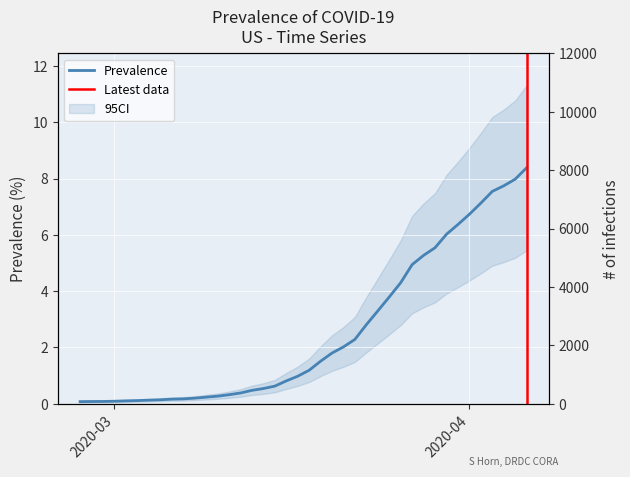

Which has a higher value, 2020-03-17 or 2020-03-20?

2020-03-20